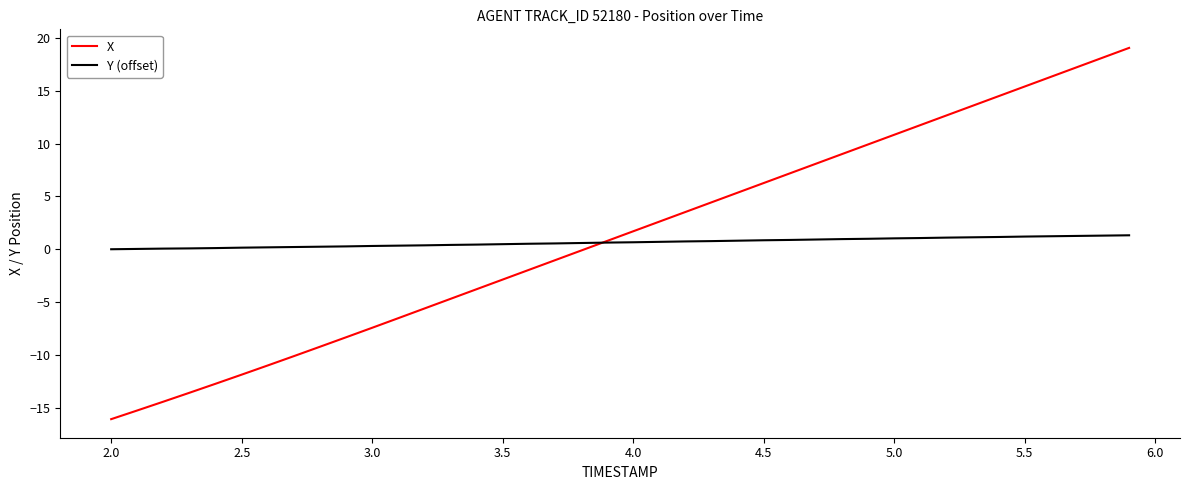

How many times do Y (offset) and X cross each other?

1